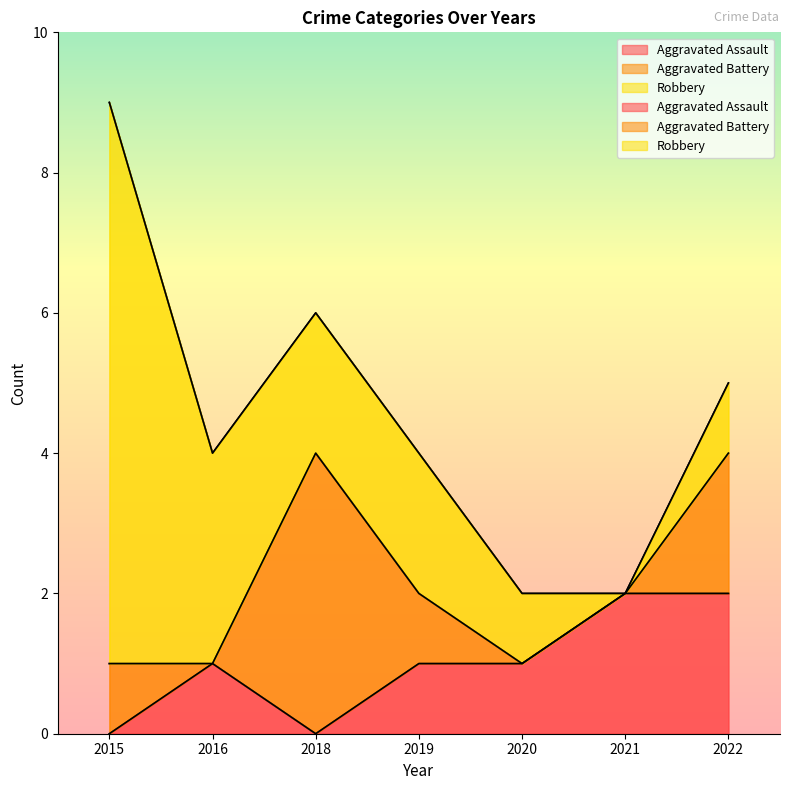

What is the approximate value of Aggravated Battery at 2018?

4